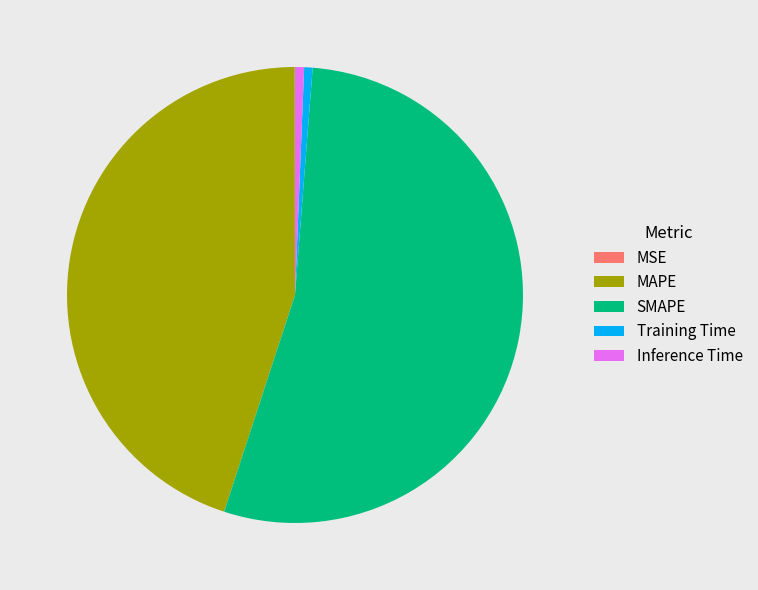

Approximately how many times larger is the value at SMAPE compared to MAPE?

1.2